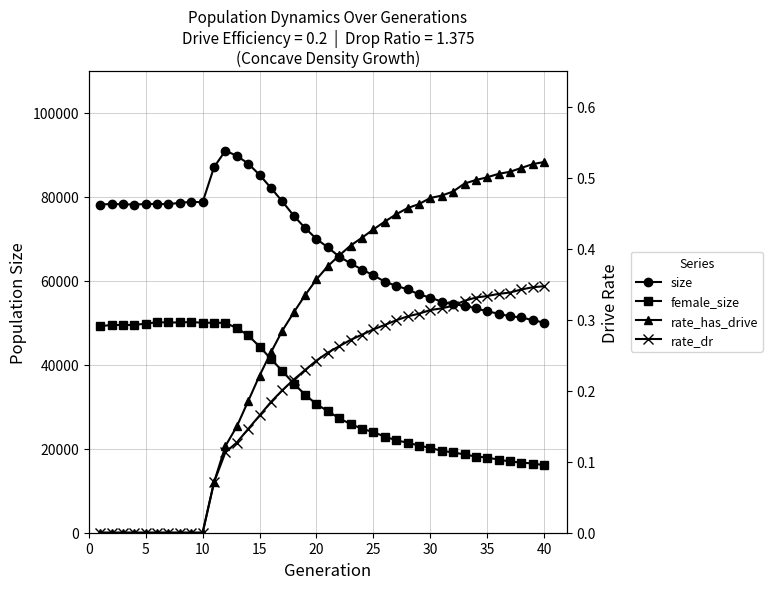

True or false: female_size and rate_dr cross at least once.

False